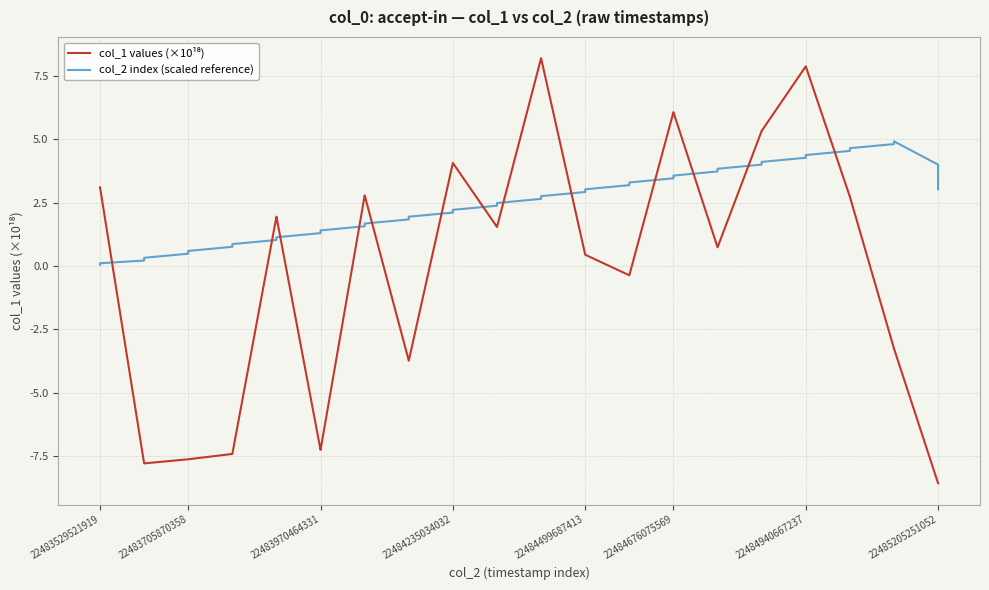

What is the difference between the maximum and minimum values in the col_2 index (scaled reference) series?

4.9